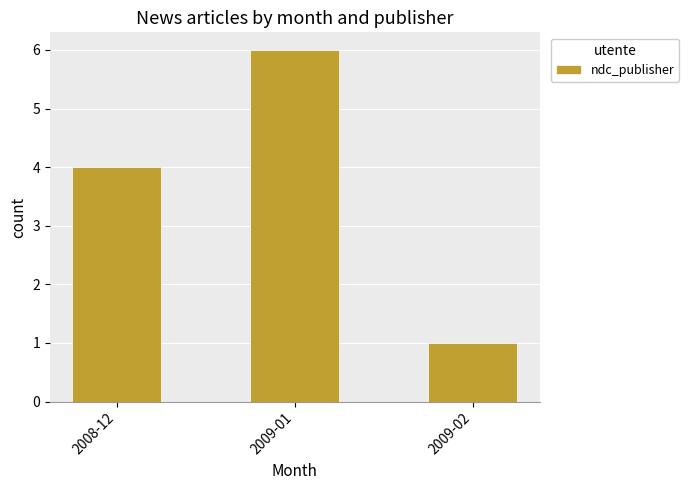

What is the approximate value at 2009-01?

6